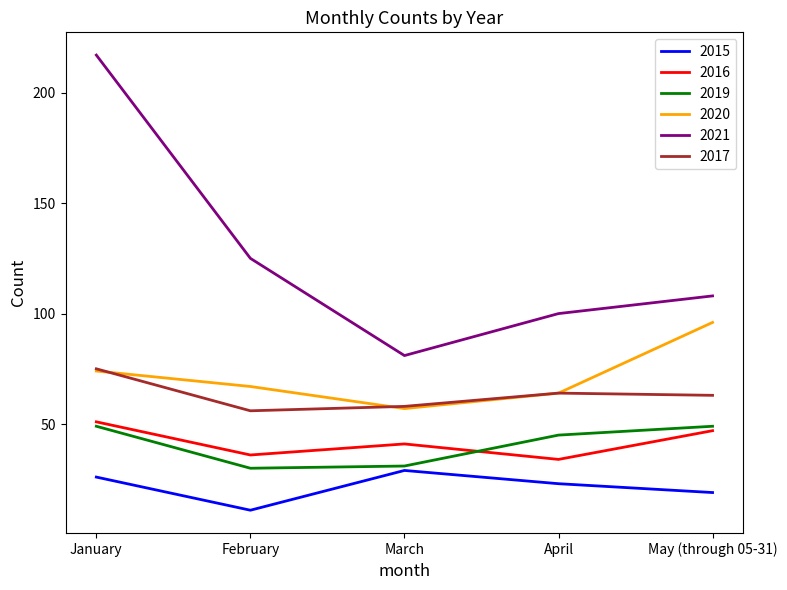

List the series in order of their peak value, highest first.

2021, 2020, 2017, 2016, 2019, 2015